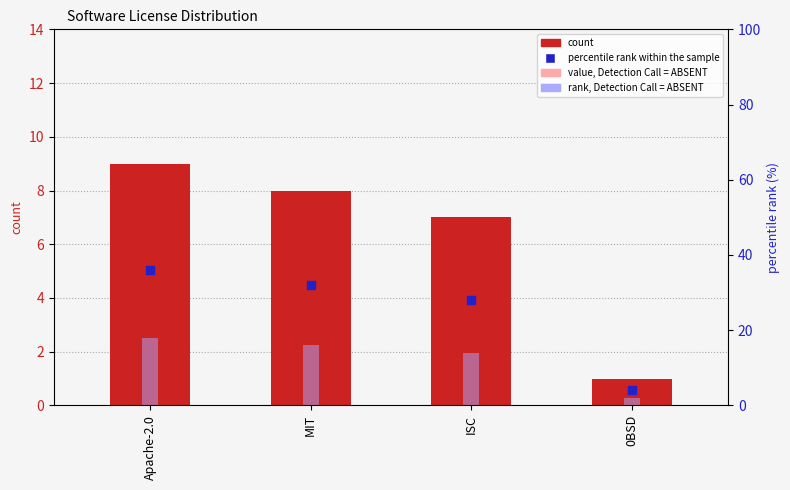

What is the total value across all series at 0BSD?

7.4